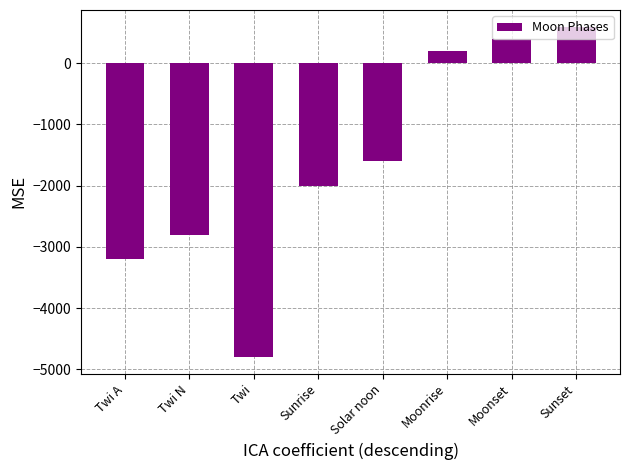

What is the smallest value displayed?

-4800